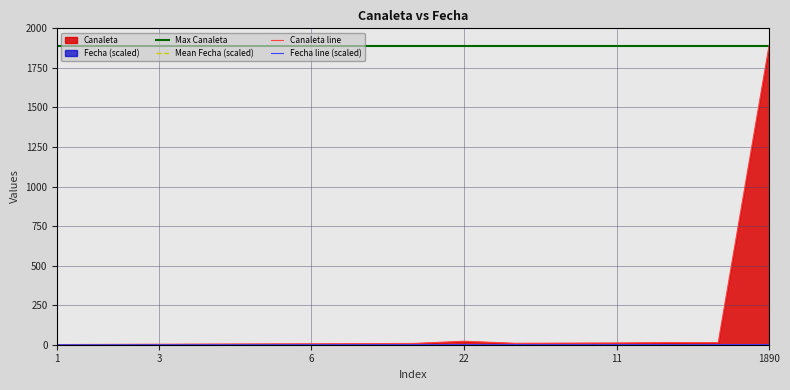

What position from the left is 1890?

15